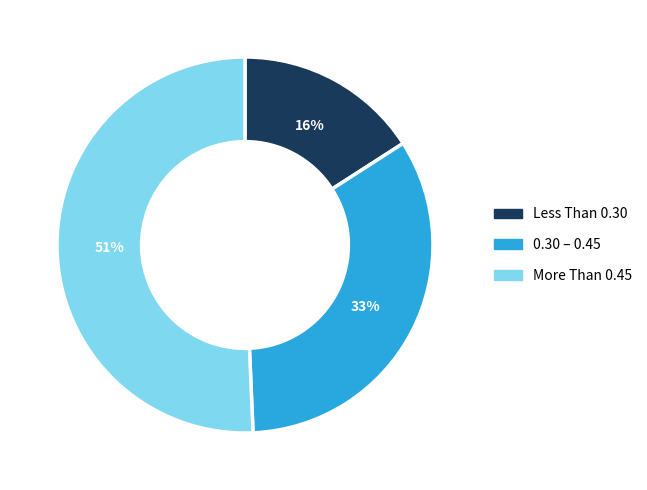

To the nearest percent, what is the difference between the largest and smallest slice percentages?

35%